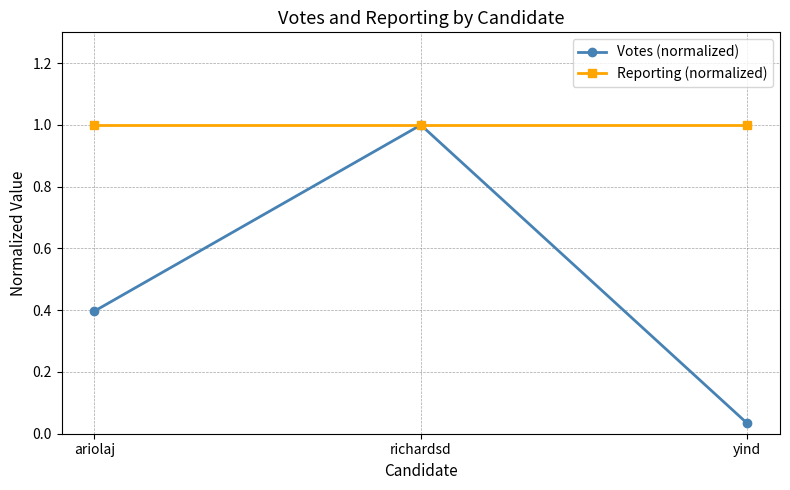

Rank the series by their average value, from highest to lowest.

Reporting (normalized), Votes (normalized)